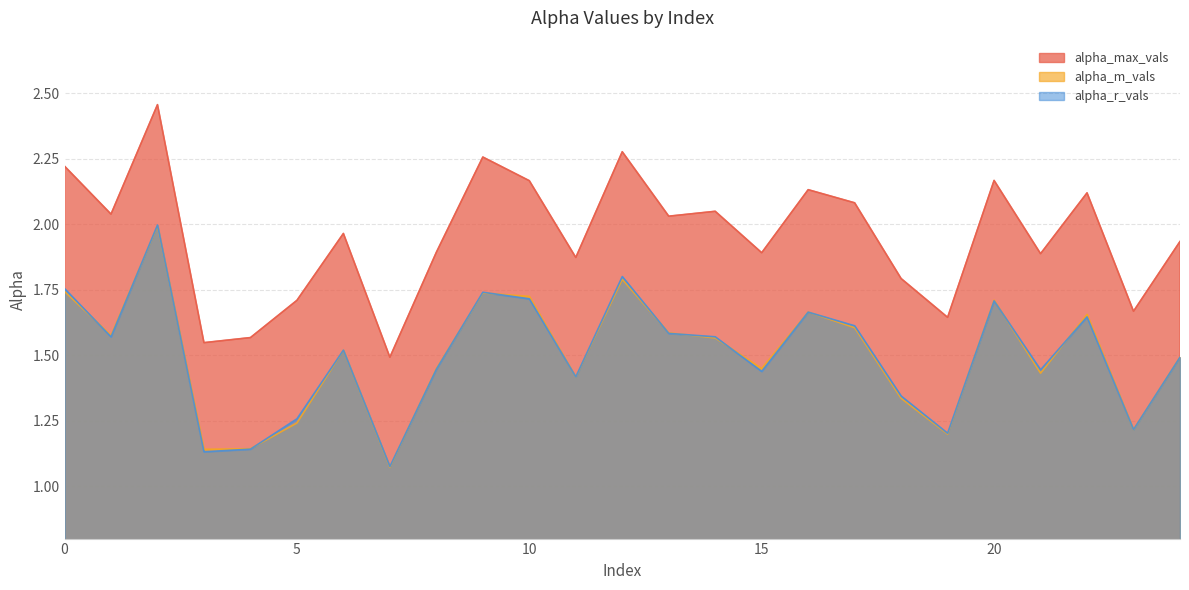

After their last crossing, which series has the higher values: alpha_r_vals or alpha_m_vals?

alpha_m_vals